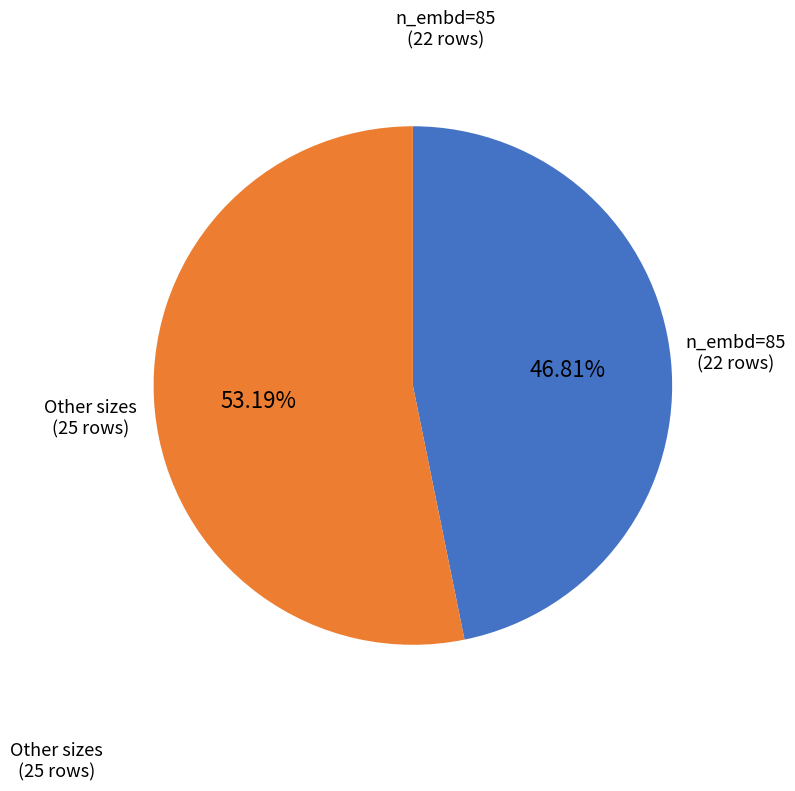

Is there a majority slice in this chart?

Yes